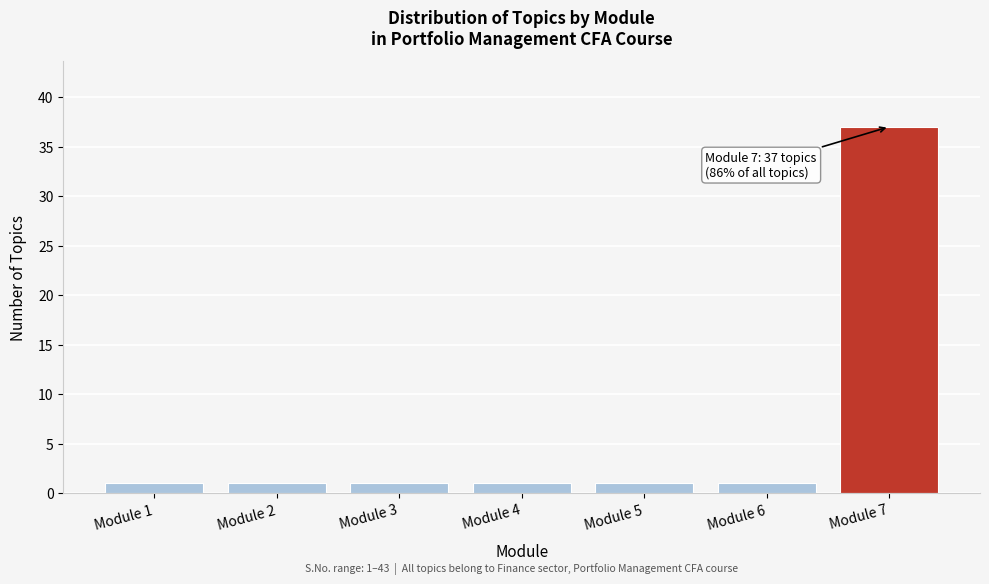

Reading left to right, what are all the values shown in this chart?

1	1	1	1	1	1	37